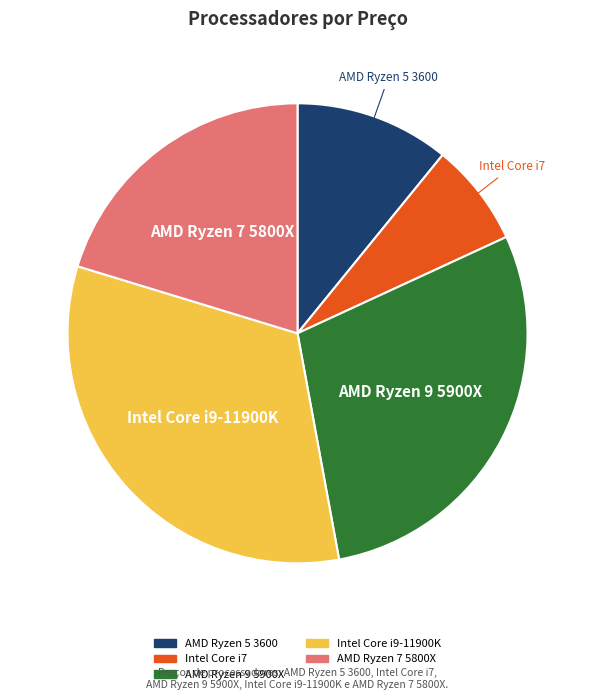

Rank the categories by value from highest to lowest.

Intel Core i9-11900K, AMD Ryzen 9 5900X, AMD Ryzen 7 5800X, AMD Ryzen 5 3600, Intel Core i7